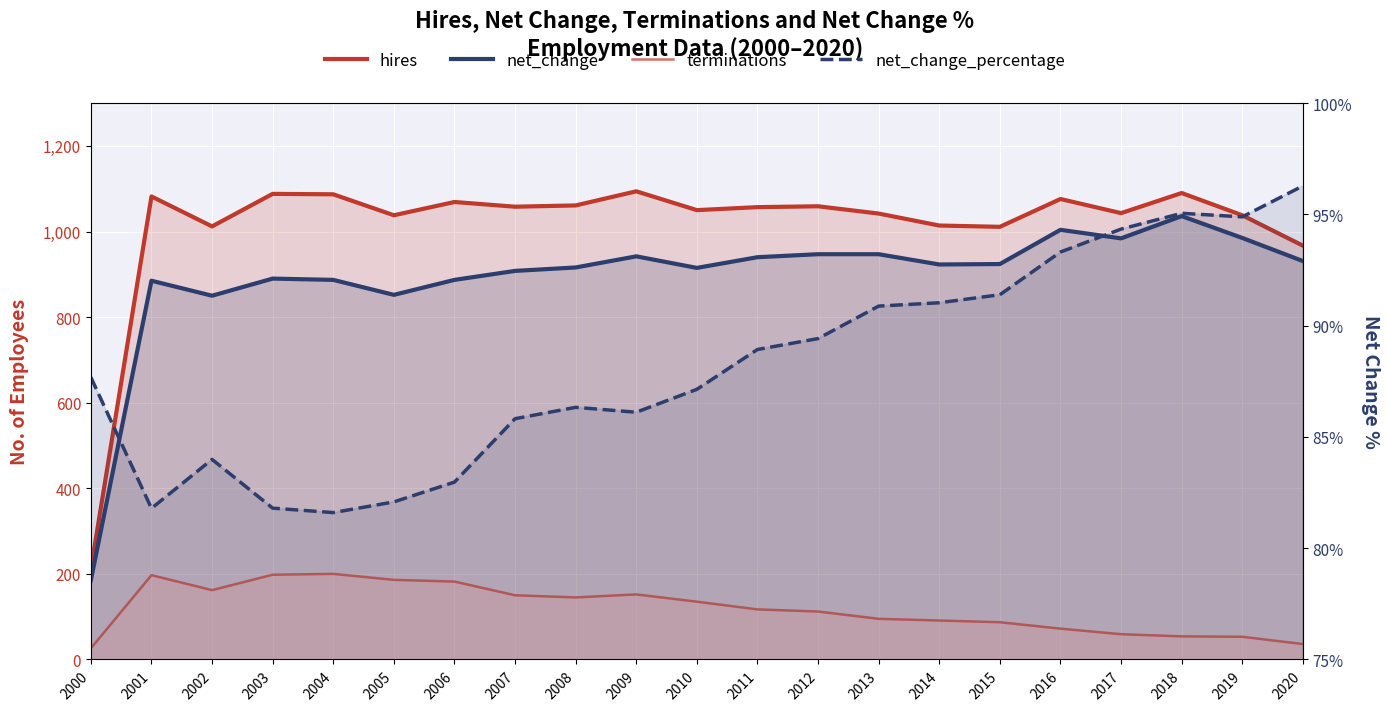

How many data points in net_change_percentage are above 87?

12